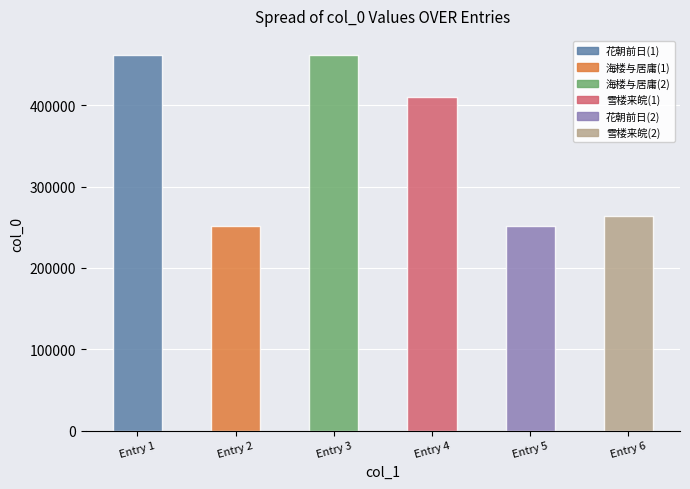

What is the change in value from 花朝前日海楼来京分韵春和景明拈和字 to 花朝前日海楼来京分韵春和景明拈和字?

-210924